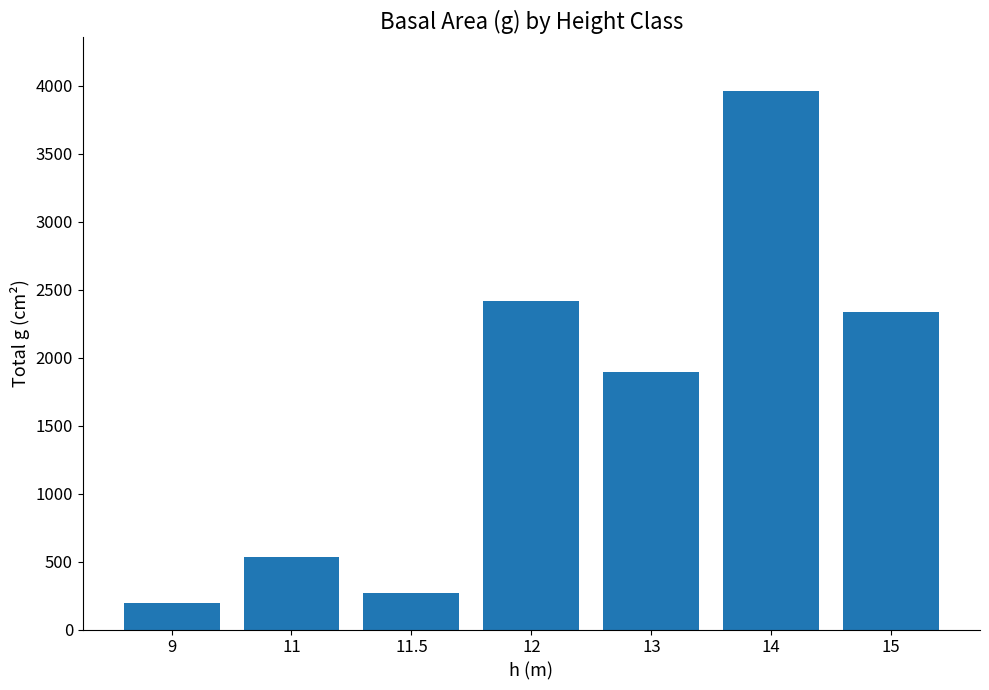

Which has a higher value, 9 or 11?

11